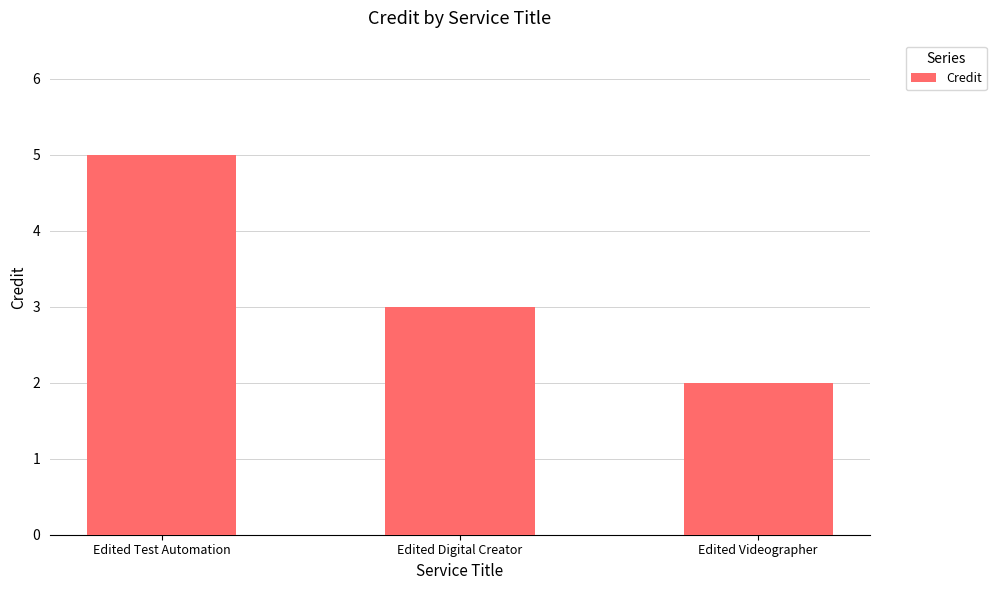

Rank the categories by value from highest to lowest.

Edited Test Automation, Edited Digital Creator, Edited Videographer